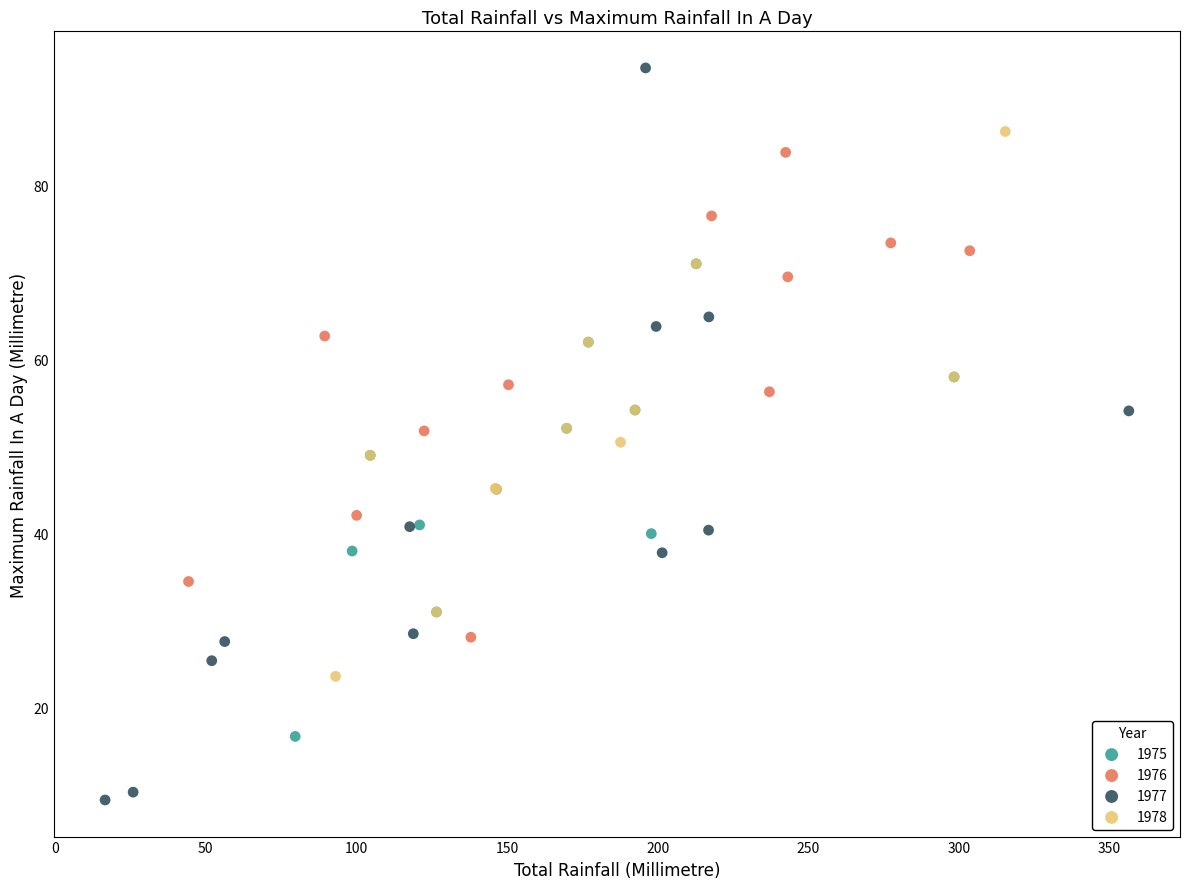

Which series contains the highest Y value?

1977